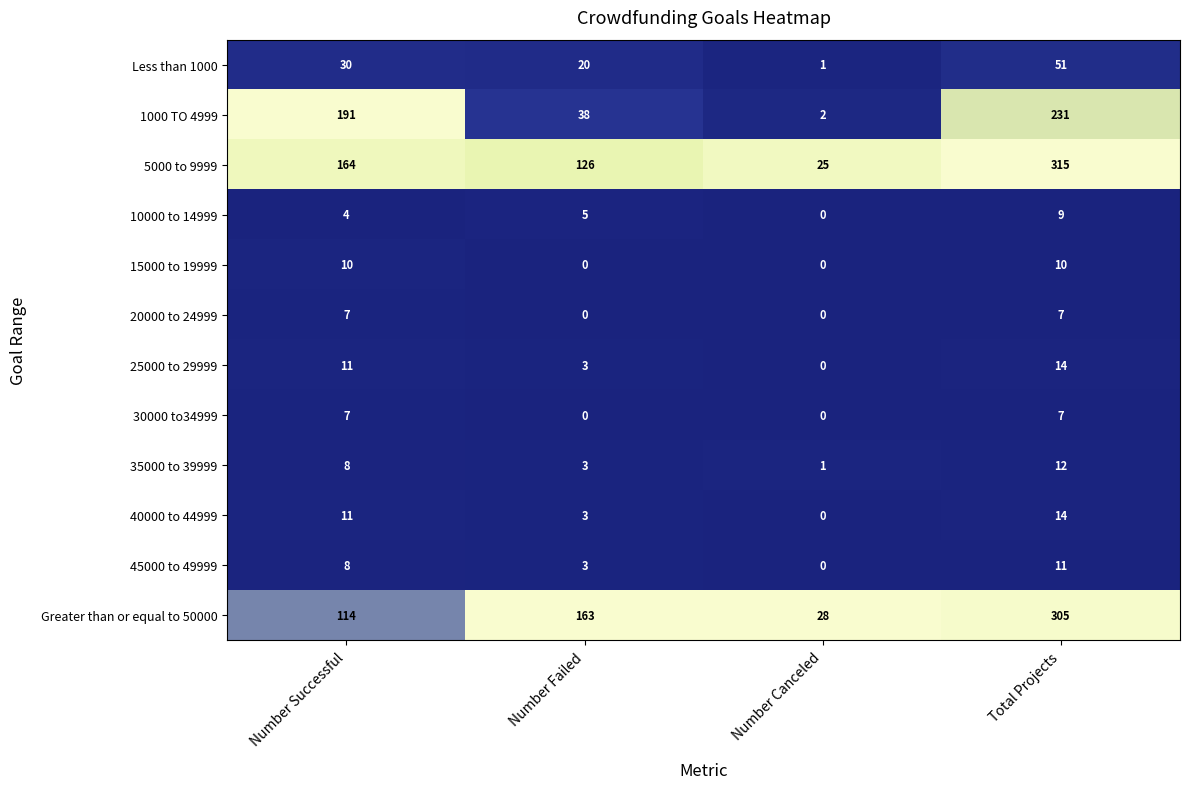

At which label is 10000 to 14999 closest to 4?

Number Successful